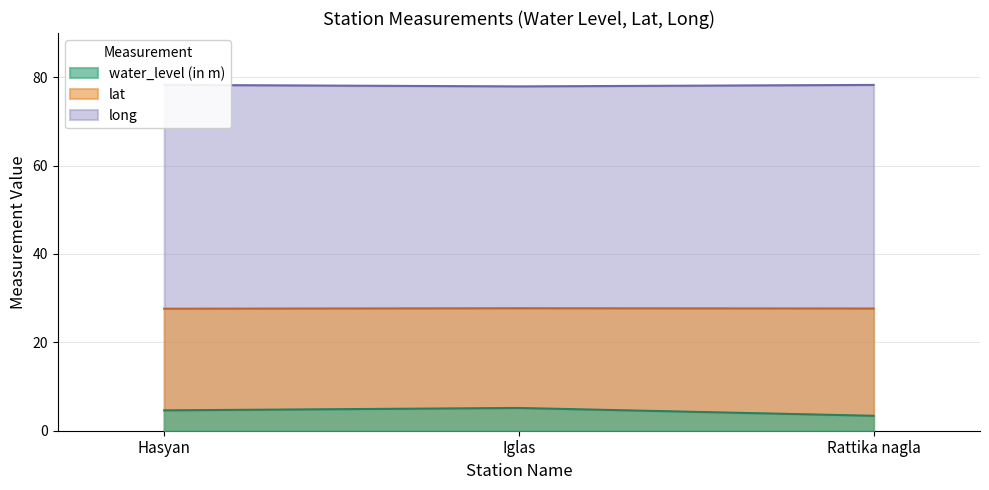

How many lines are shown in the chart?

3